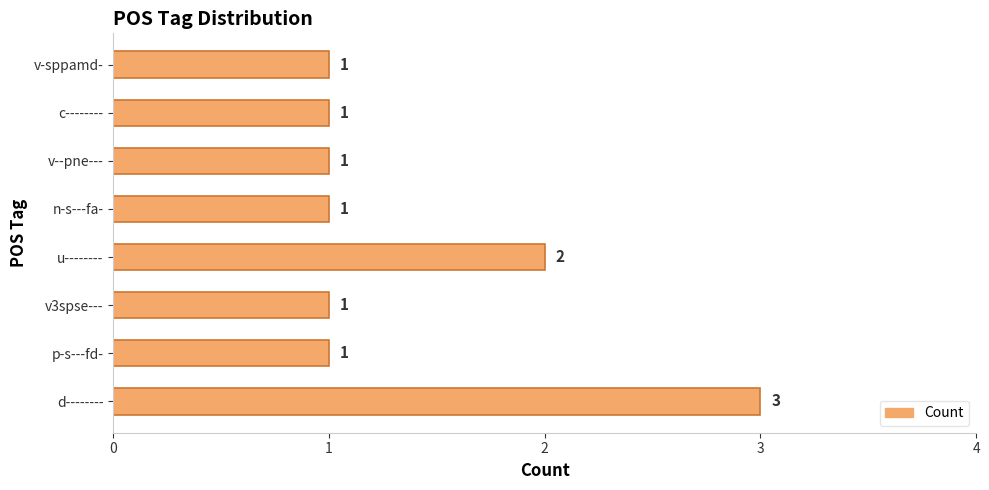

What is the sum of all values?

11